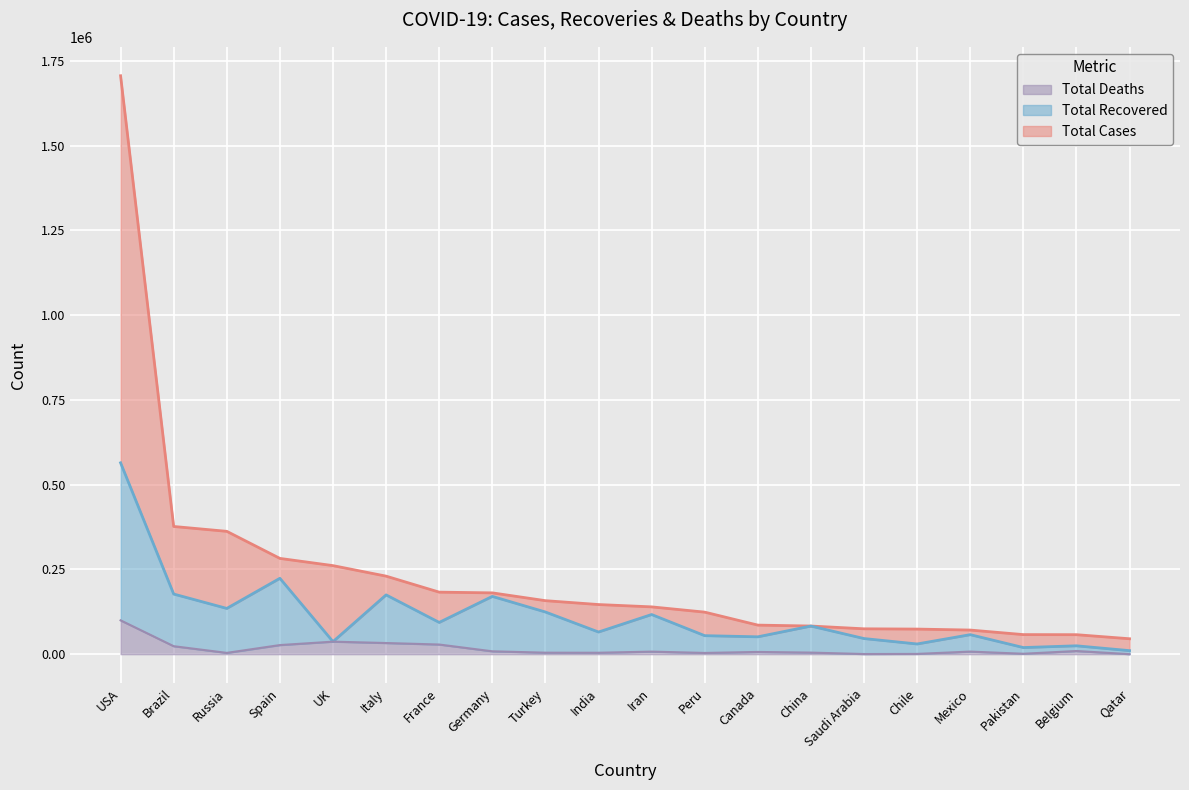

How many data points in Total Recovered are above 82911?

9